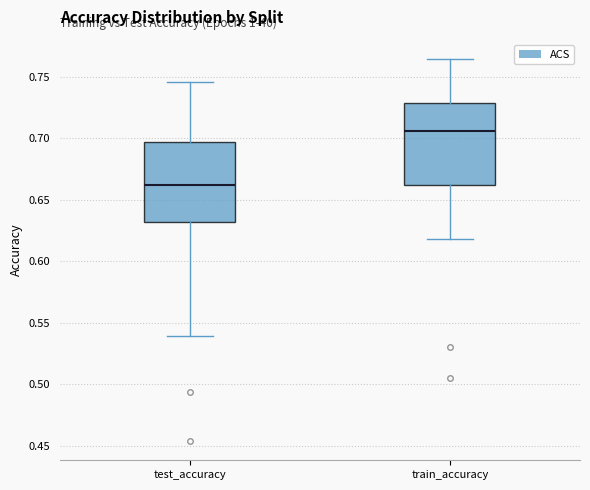

Which box's median line is the lowest?

test_accuracy